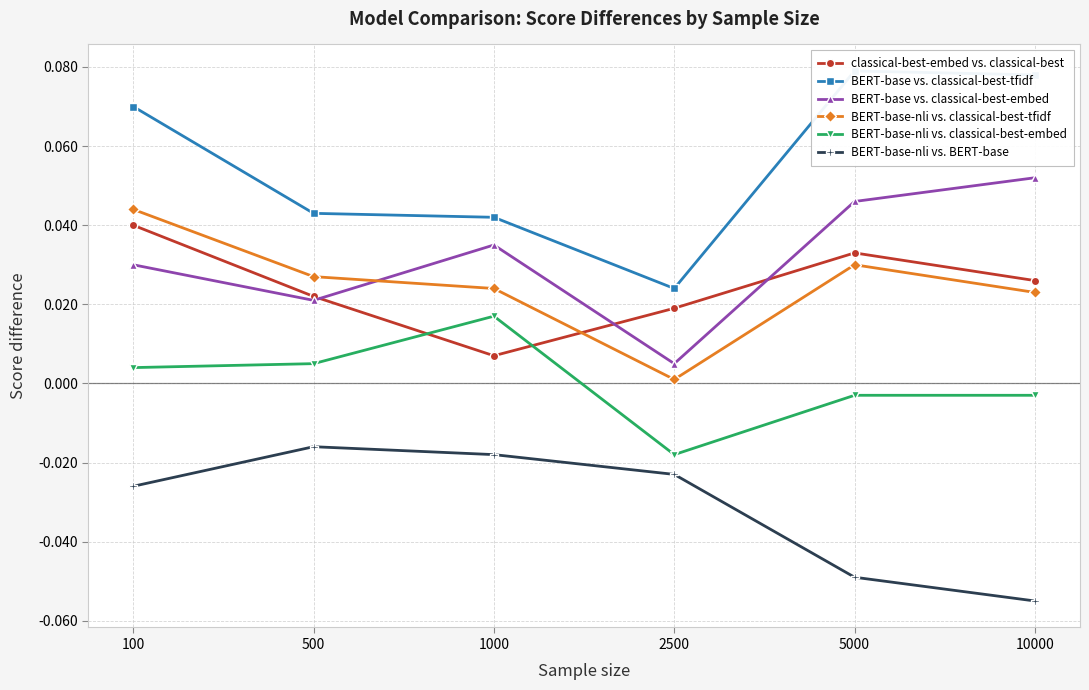

Which series has the largest total across all categories?

BERT-base vs. classical-best-tfidf